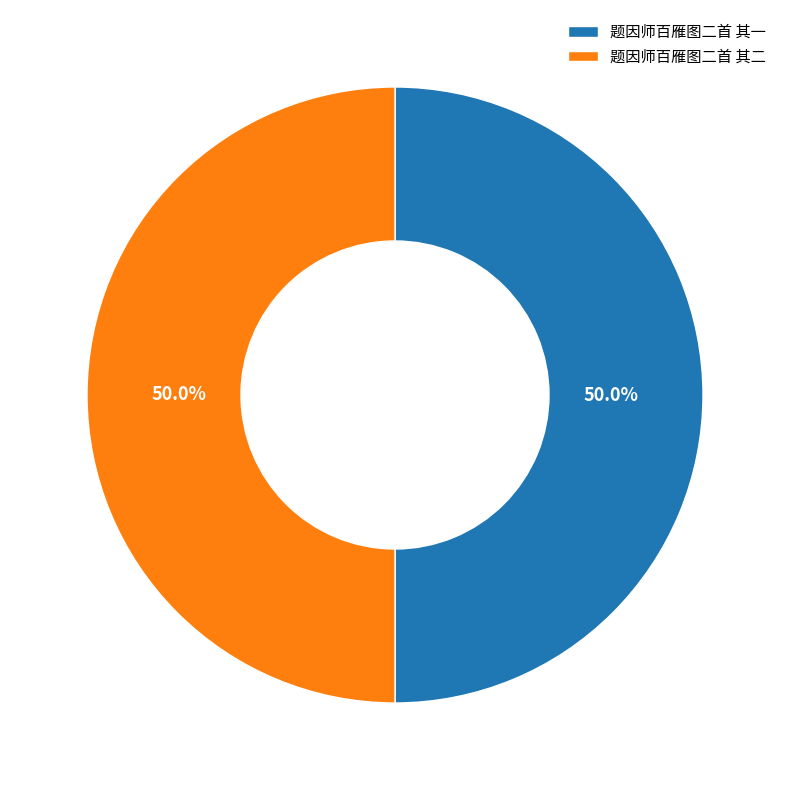

How many slices are in this pie chart?

2